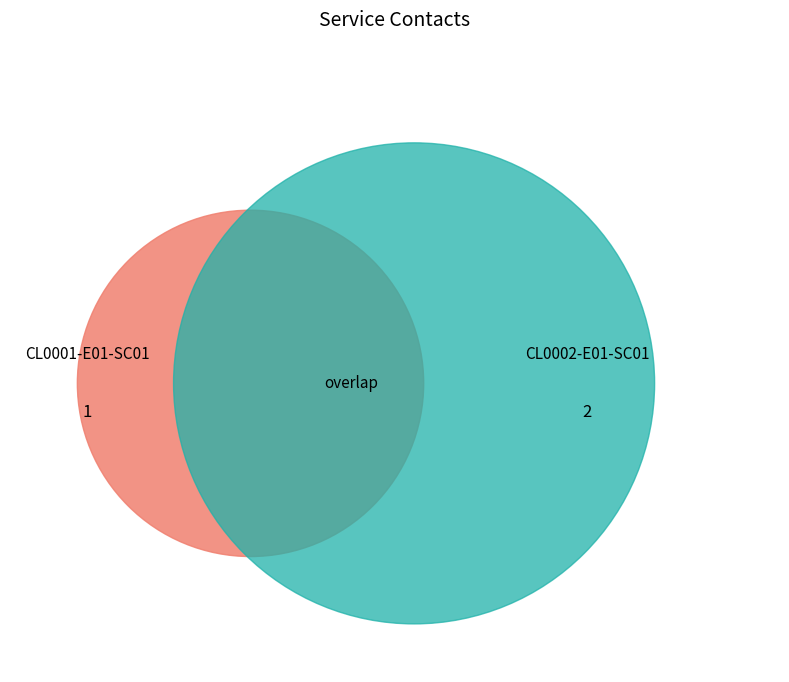

Which category accounts for the majority?

CL0002-E01-SC01